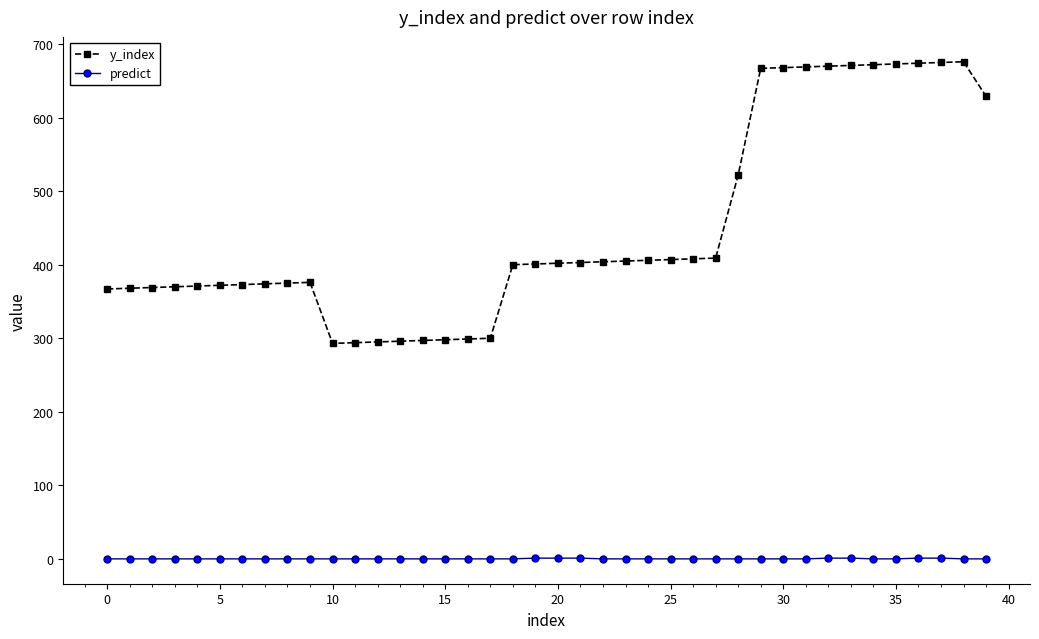

What is the maximum value shown in the chart?

676